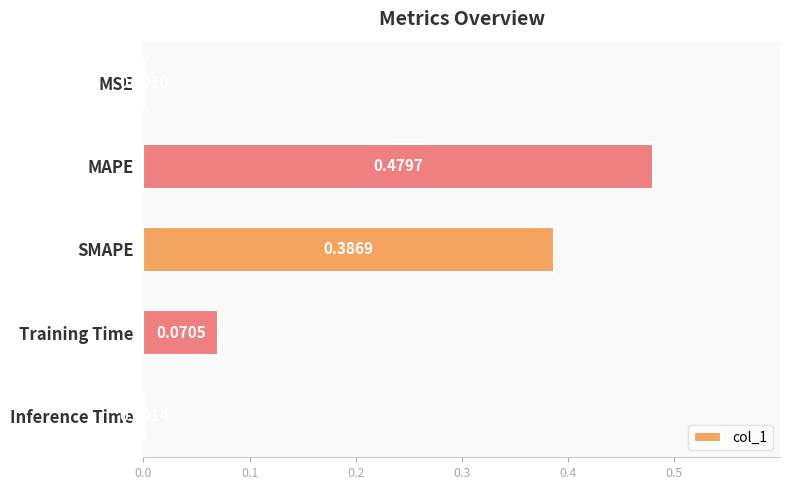

Where is the data nearest to the value 0?

MSE